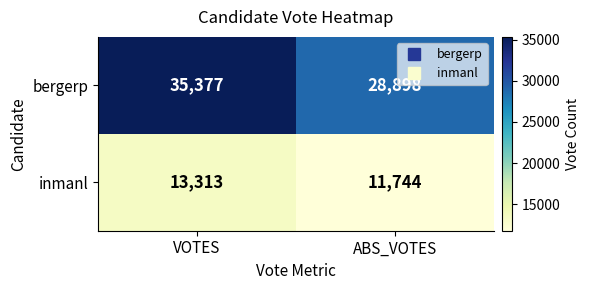

What is the smallest value displayed?

11744